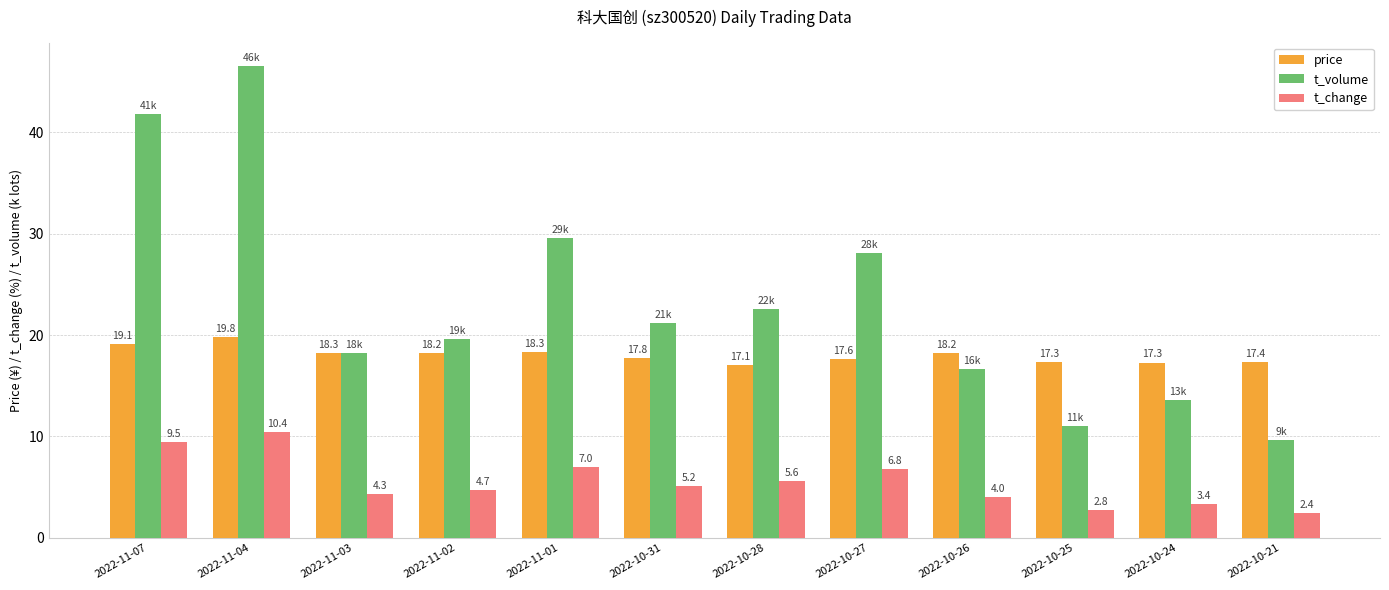

Is it true that t_volume equals 13.6 at 2022-10-24?

True